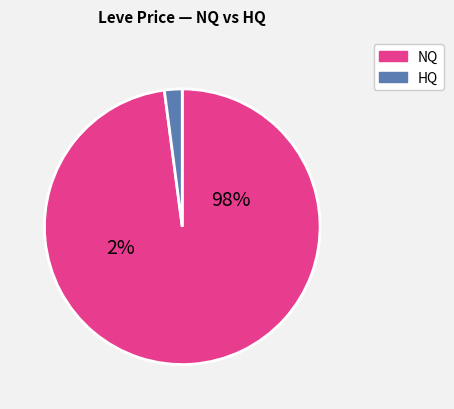

Is it true that 15 is 18% of the pie?

True